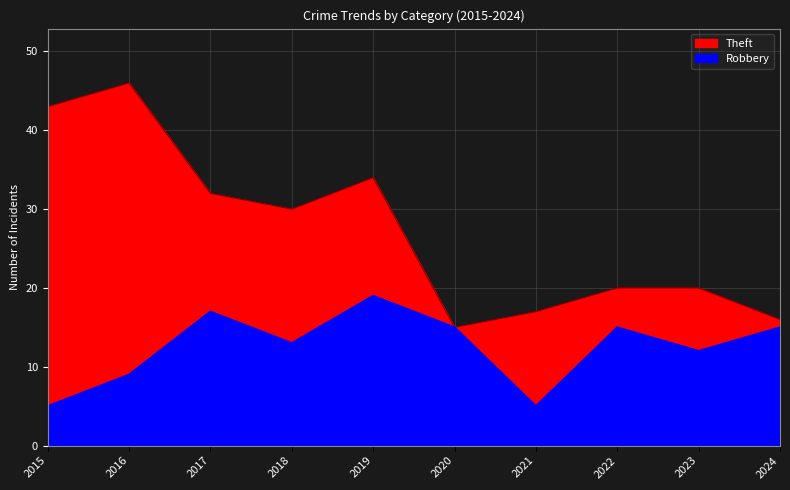

What is the maximum value for Robbery?

19